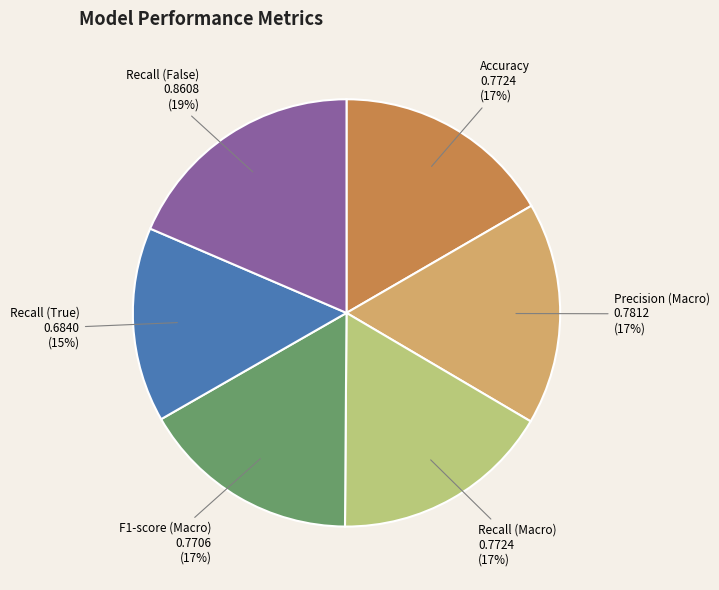

Does Accuracy account for over 50% of the chart?

No